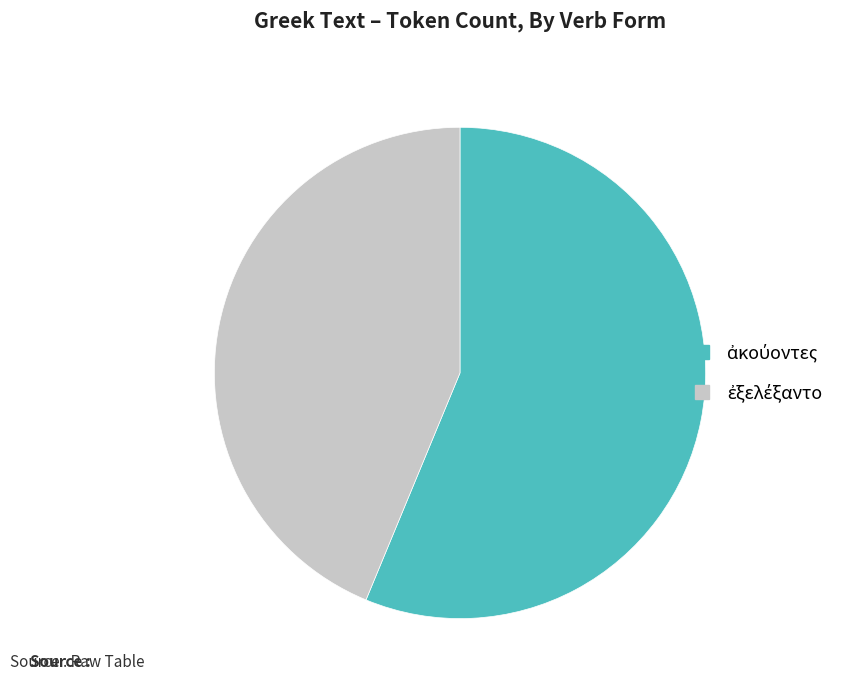

Is there any slice that represents more than half of the pie?

Yes